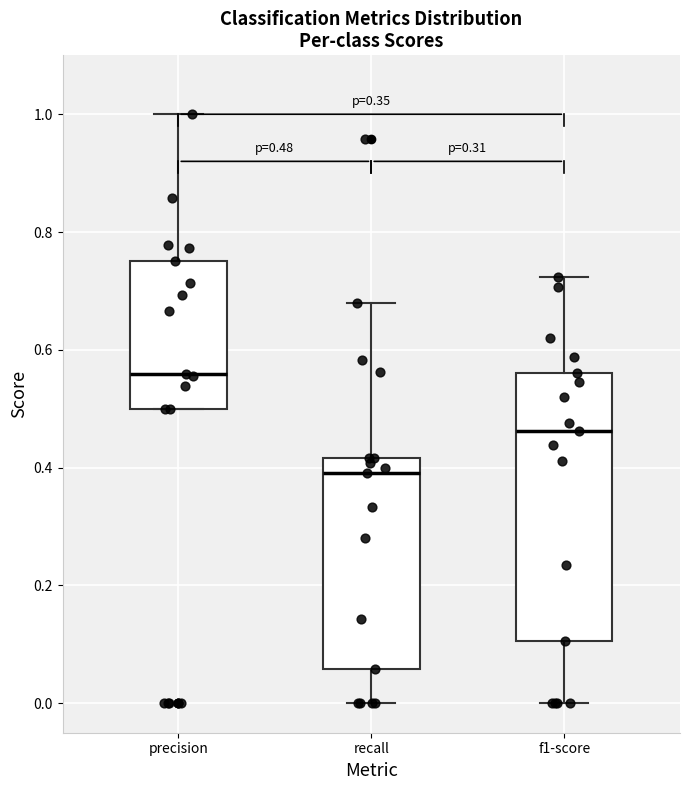

Which box's median line is the highest?

precision